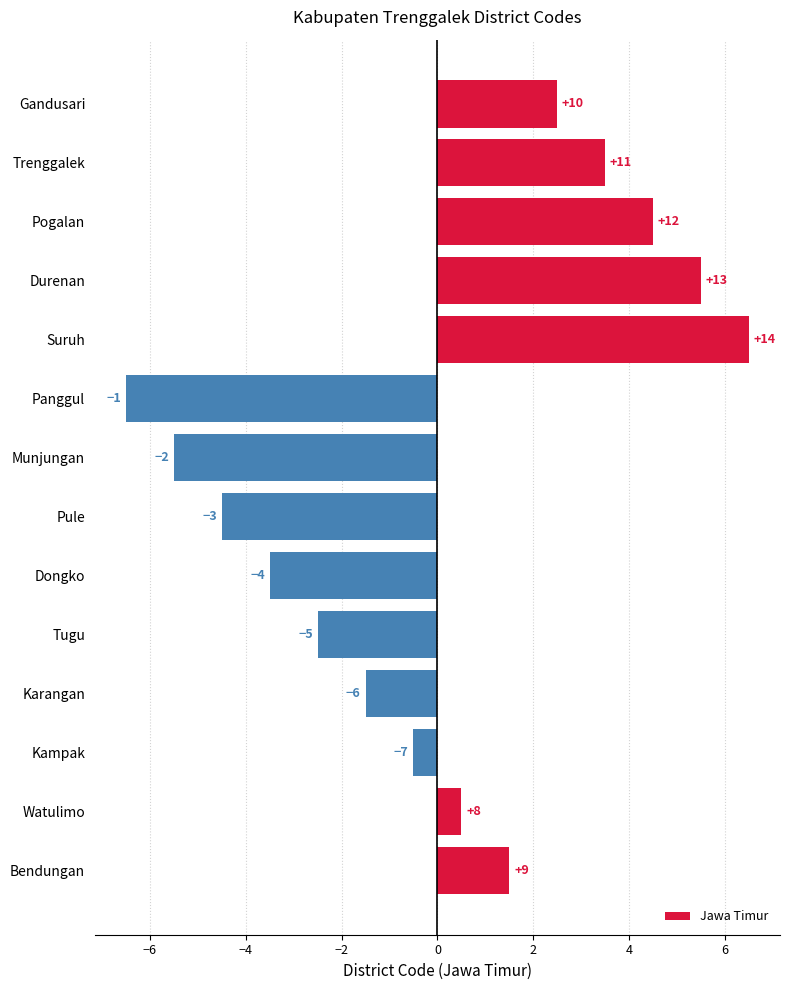

Are the bars horizontal?

Yes